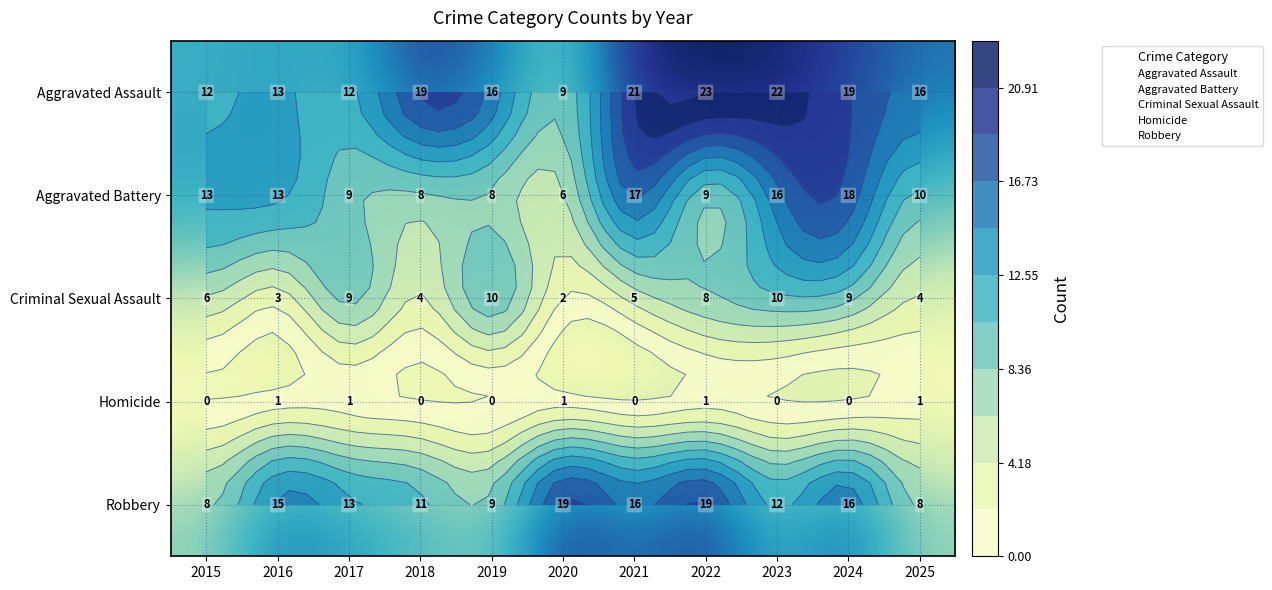

What value does the Robbery series have at 2022?

19